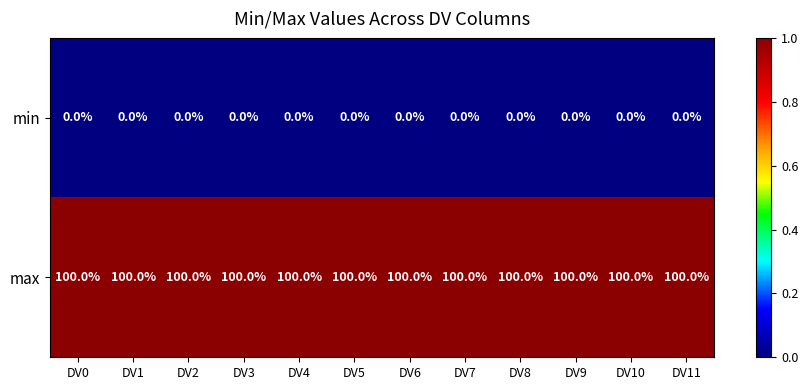

How many distinct data groups are displayed?

2